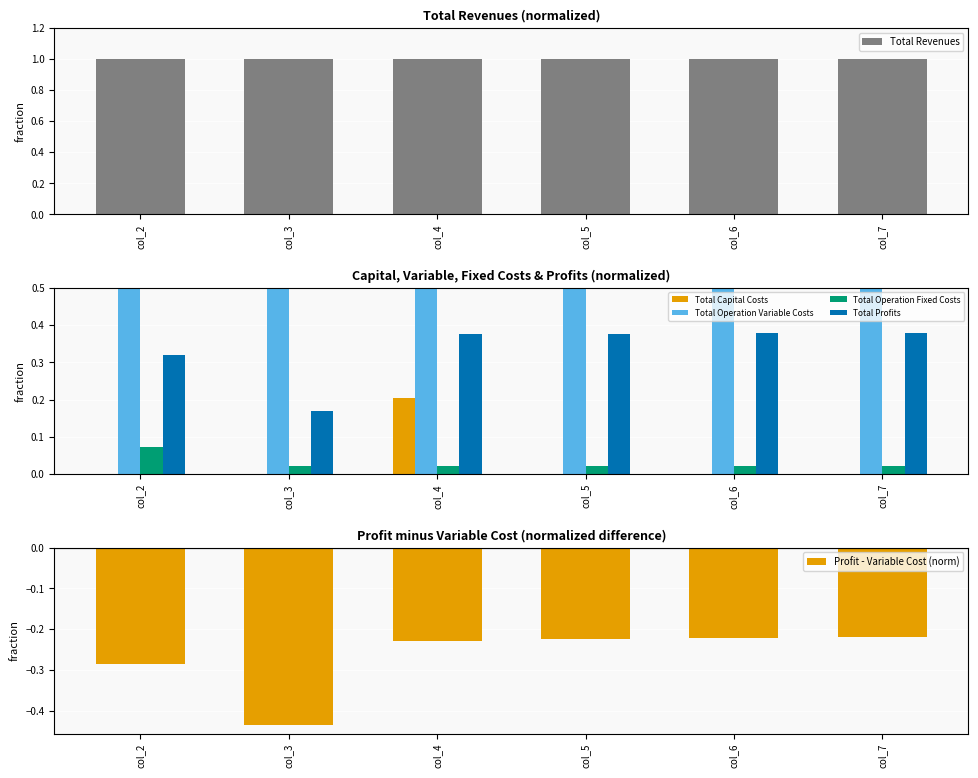

At which label does Total Revenues reach its peak?

col_2